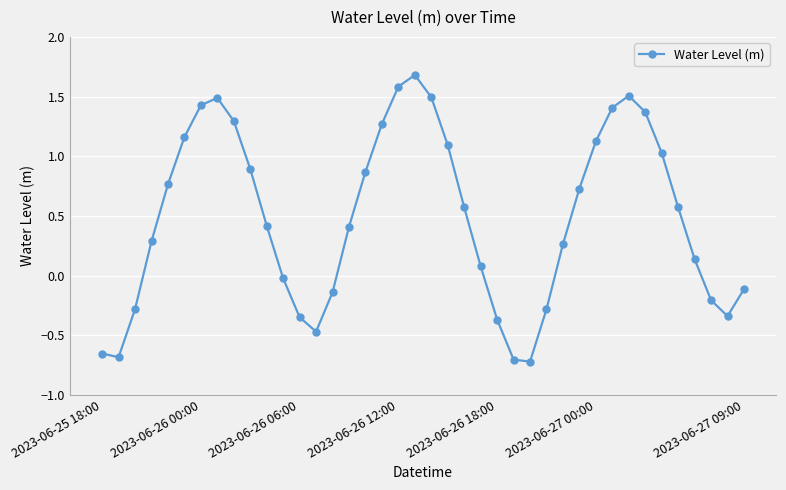

What is the maximum value shown in the chart?

1.7